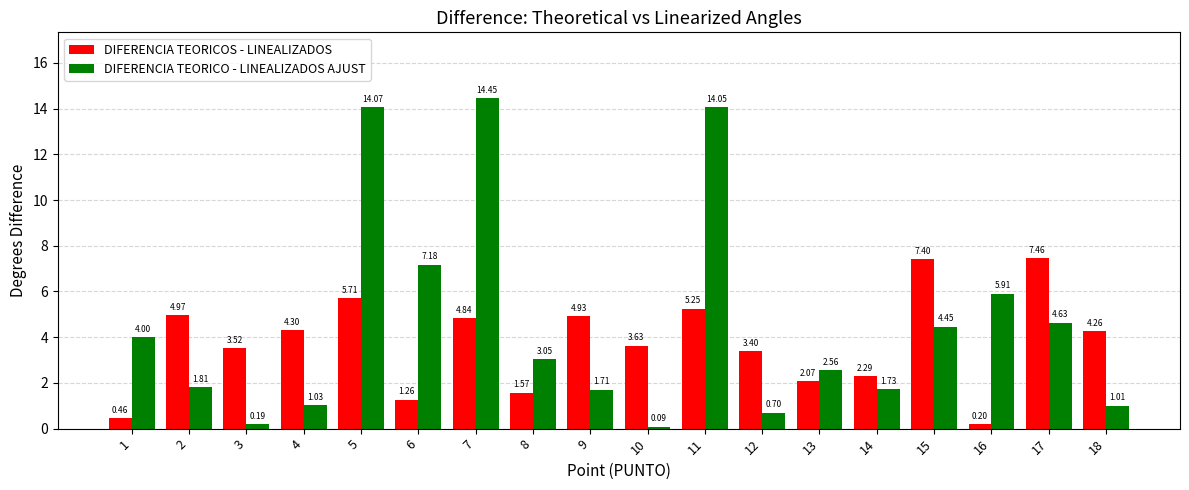

Which series has the widest spread of values?

DIFERENCIA TEORICO - LINEALIZADOS AJUST